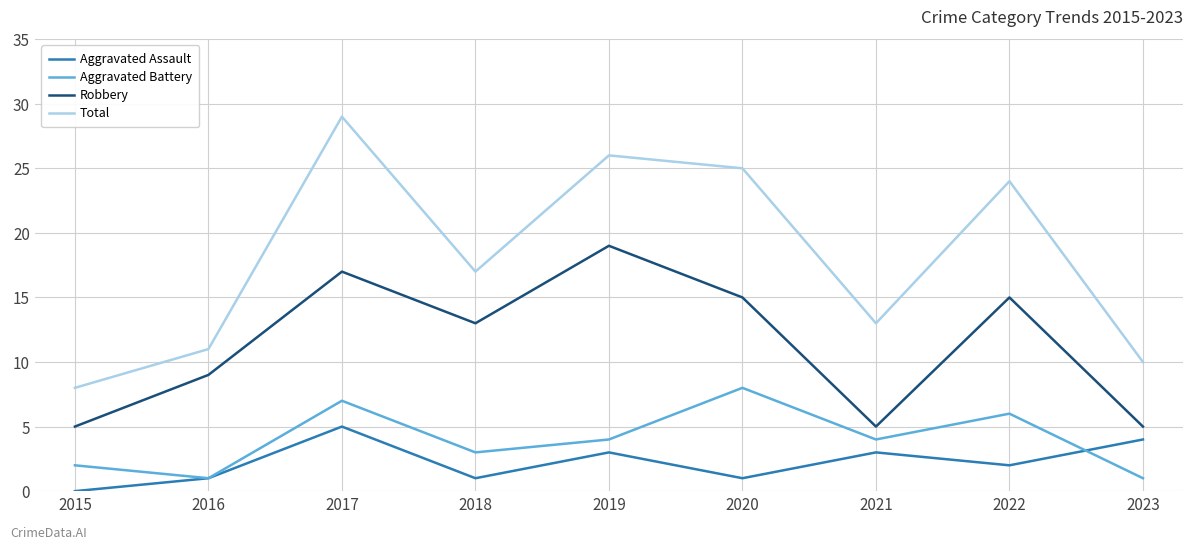

Is it true that Aggravated Assault equals 3 at 2019?

True